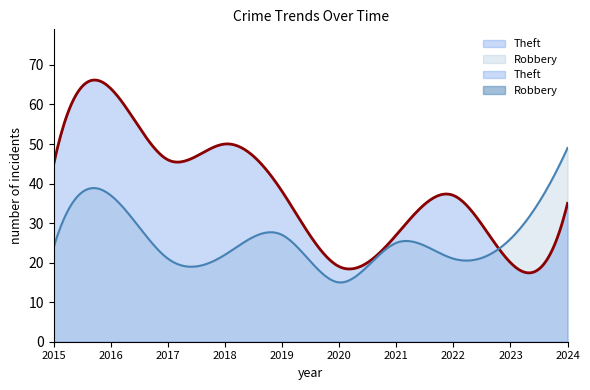

How many data points in Robbery are less than 25?

5